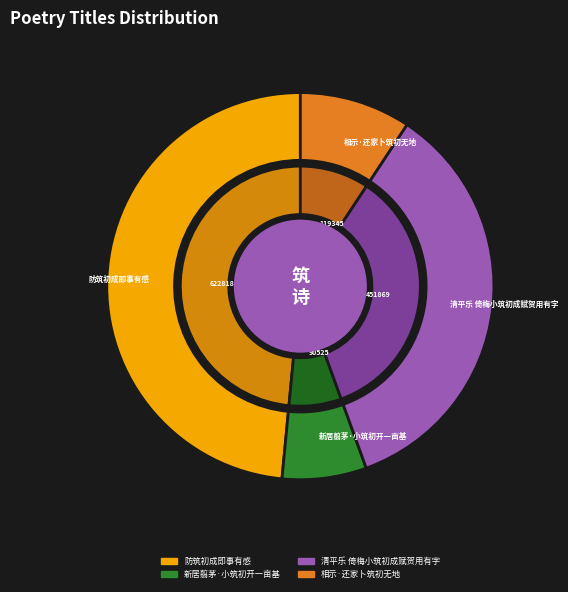

How many segments does this pie chart have?

4